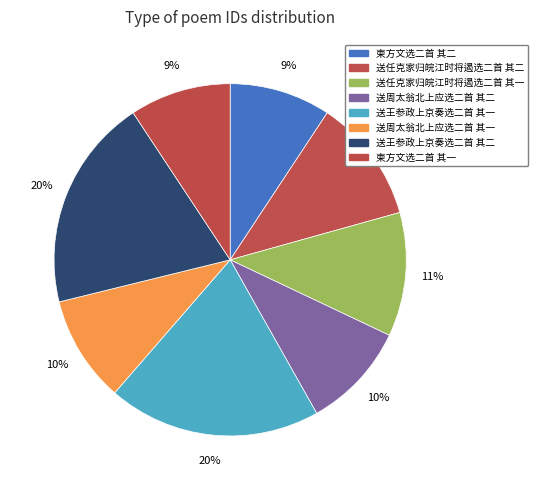

Which has a higher value, 柬方文选二首 其二 or 送任克家归皖江时将遏选二首 其二?

送任克家归皖江时将遏选二首 其二